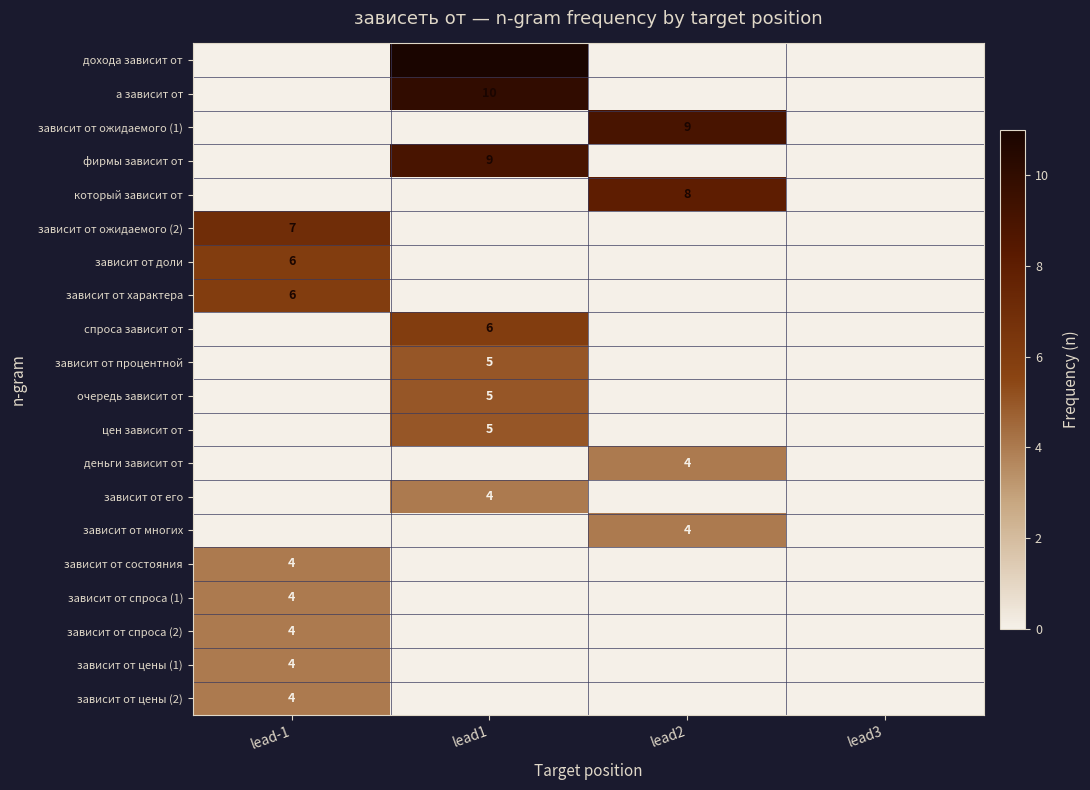

Is it true that зависит от ожидаемого (1) equals 16 at lead2?

False